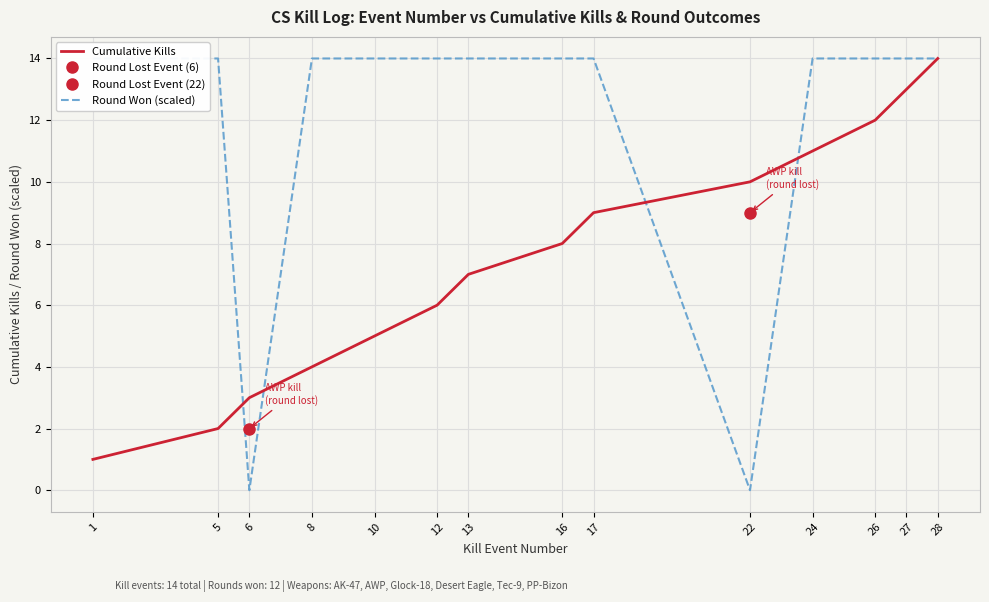

In Round Won (scaled), how many points are lower than both neighbors (excluding endpoints)?

2